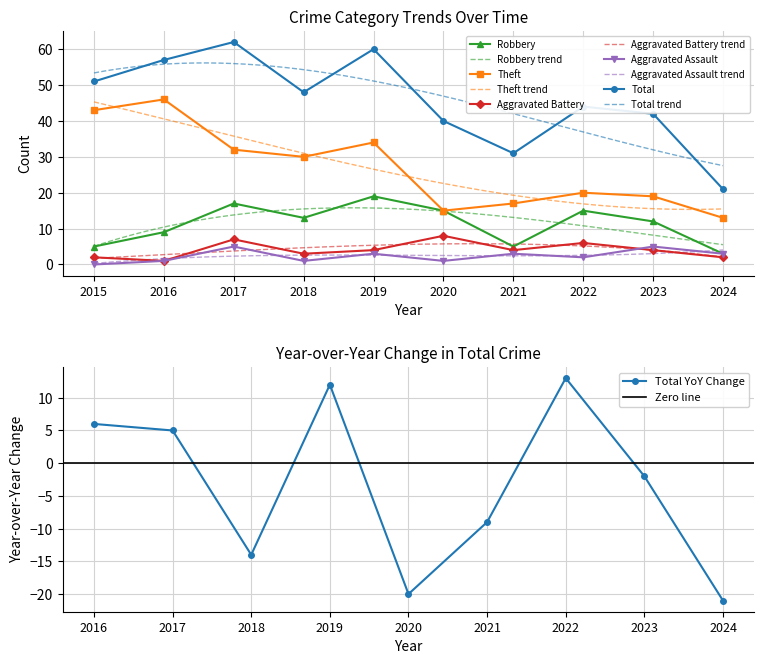

Reading left to right, what are all the values shown in this chart?

Robbery: 5	9	17	13	19	15	5	15	12	3
Theft: 43	46	32	30	34	15	17	20	19	13
Aggravated Battery: 2	1	7	3	4	8	4	6	4	2
Aggravated Assault: 0	1	5	1	3	1	3	2	5	3
Total: 51	57	62	48	60	40	31	44	42	21